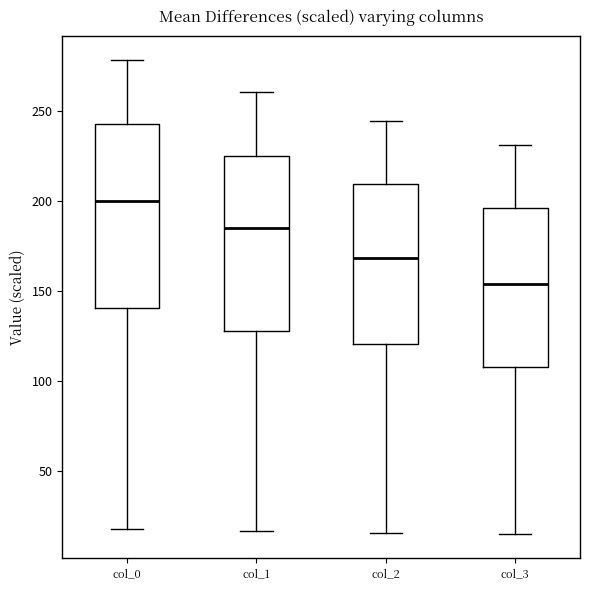

Which box is the tallest, from its lower edge to its upper edge?

col_0